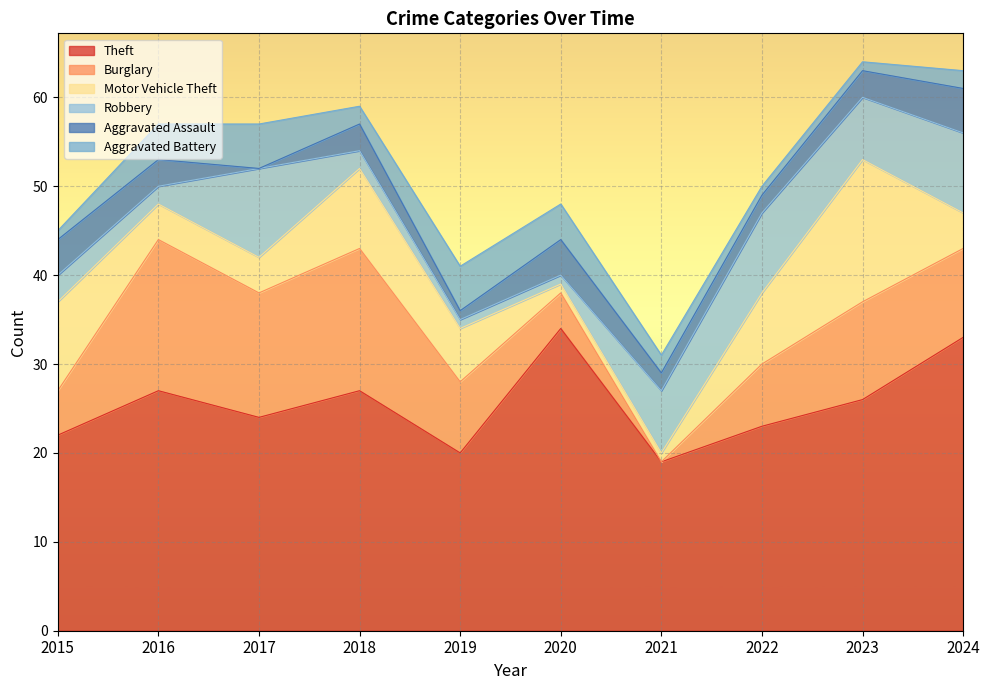

Reading left to right, list all the values displayed in this chart.

Theft: 22	27	24	27	20	34	19	23	26	33
Burglary: 5	17	14	16	8	4	0	7	11	10
Motor Vehicle Theft: 10	4	4	9	6	1	1	8	16	4
Robbery: 3	2	10	2	1	1	7	9	7	9
Aggravated Assault: 4	3	0	3	1	4	2	2	3	5
Aggravated Battery: 1	4	5	2	5	4	2	1	1	2